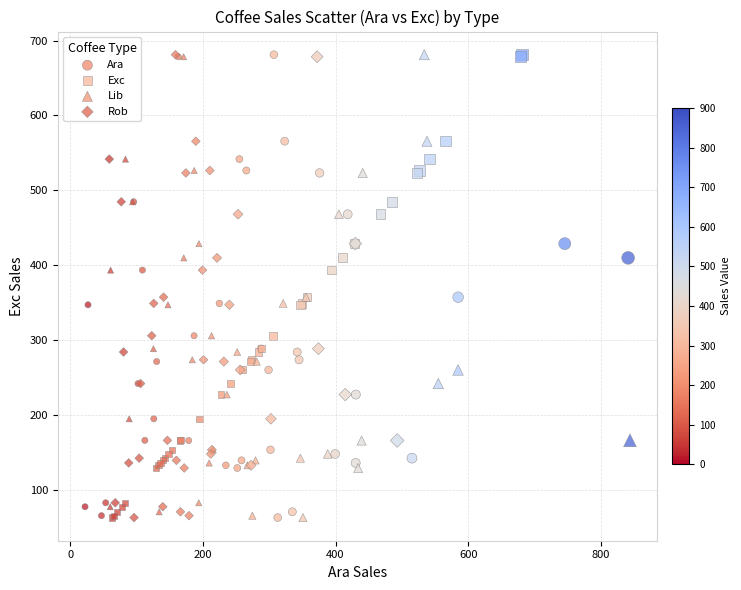

What are all the series names shown in the legend?

Ara, Exc, Lib, Rob